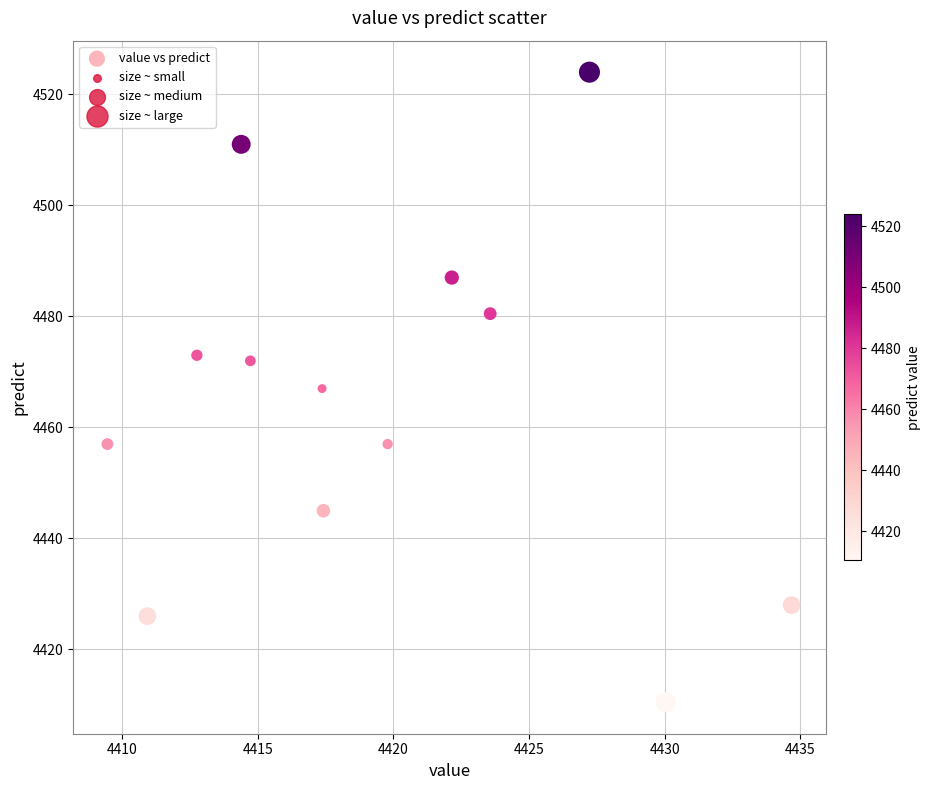

What is the range of Y values (max minus min)?

113.5